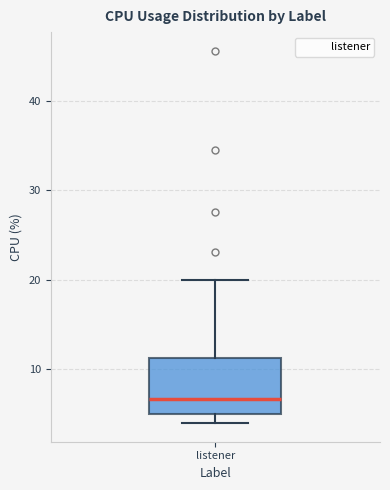

Where is the lower edge of the box for listener on the y-axis? The values are not printed on the chart, so give them approximately, as read against the axis.

5